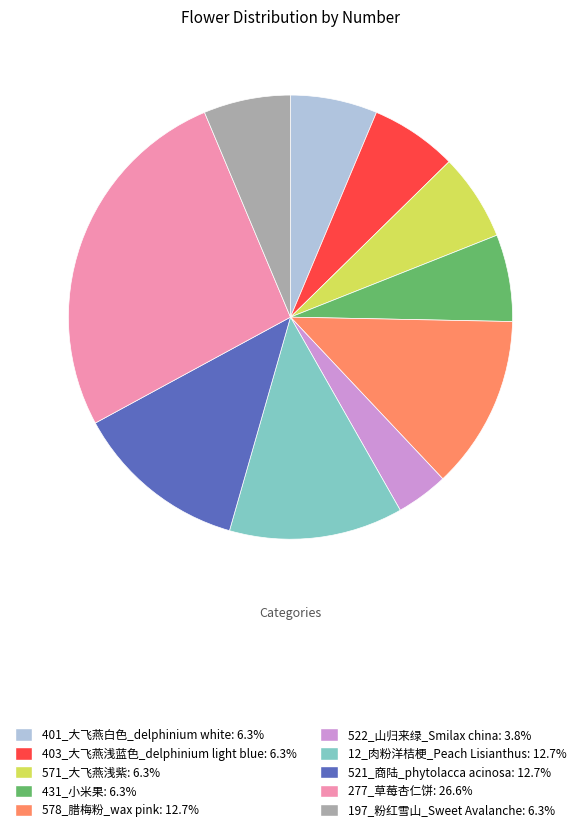

Which category has the smallest portion of the pie?

522_山归来绿_Smilax china